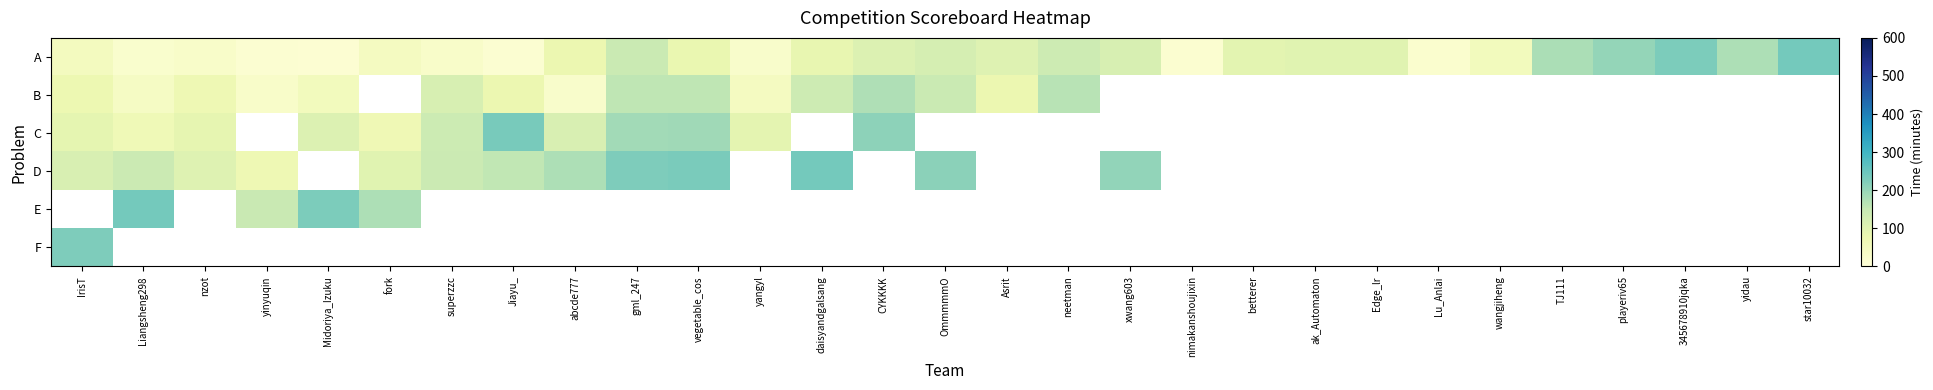

What is the minimum value for B?

28.0